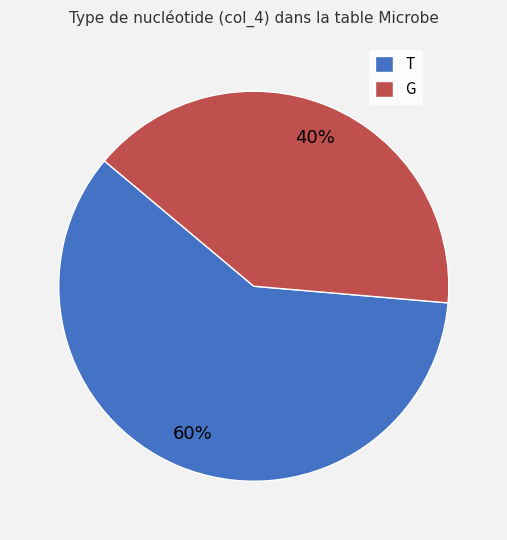

Which category has the smallest portion of the pie?

G